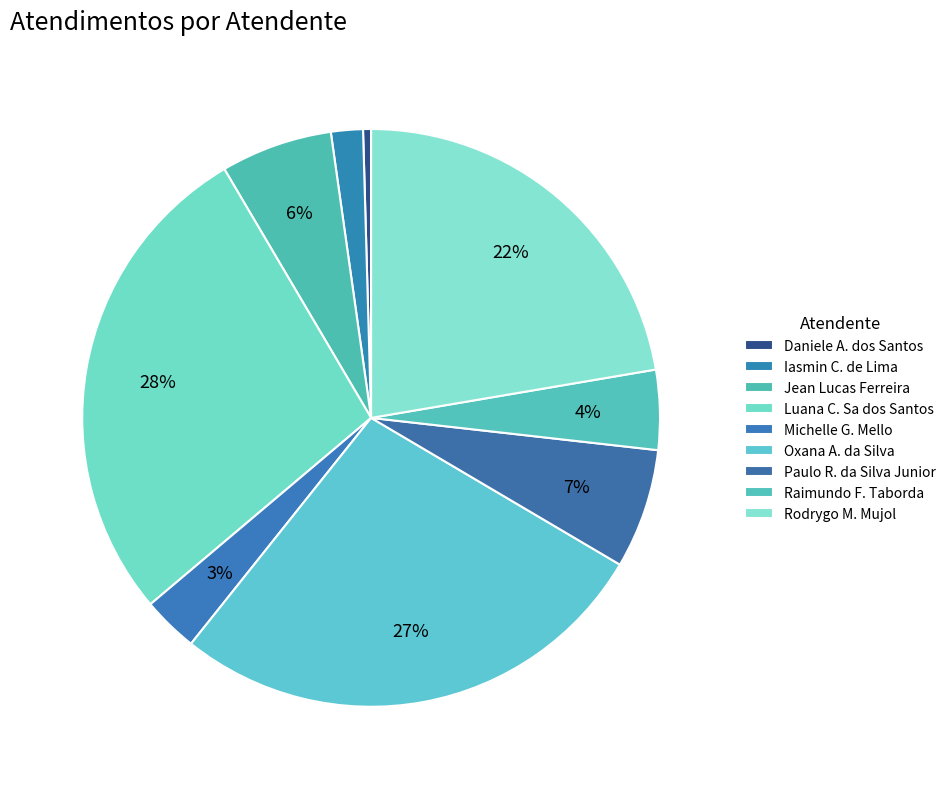

How many slices are in this pie chart?

9